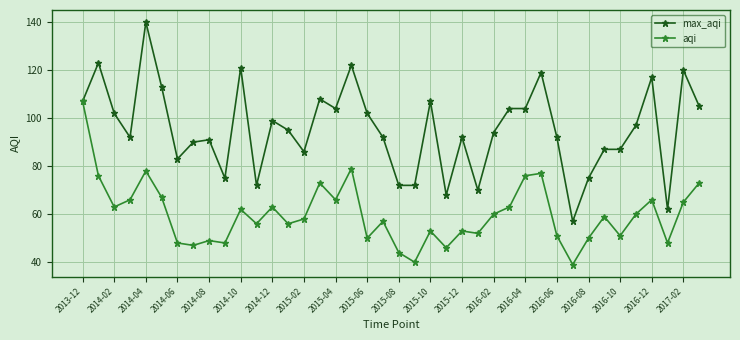

How many lines are shown in the chart?

2